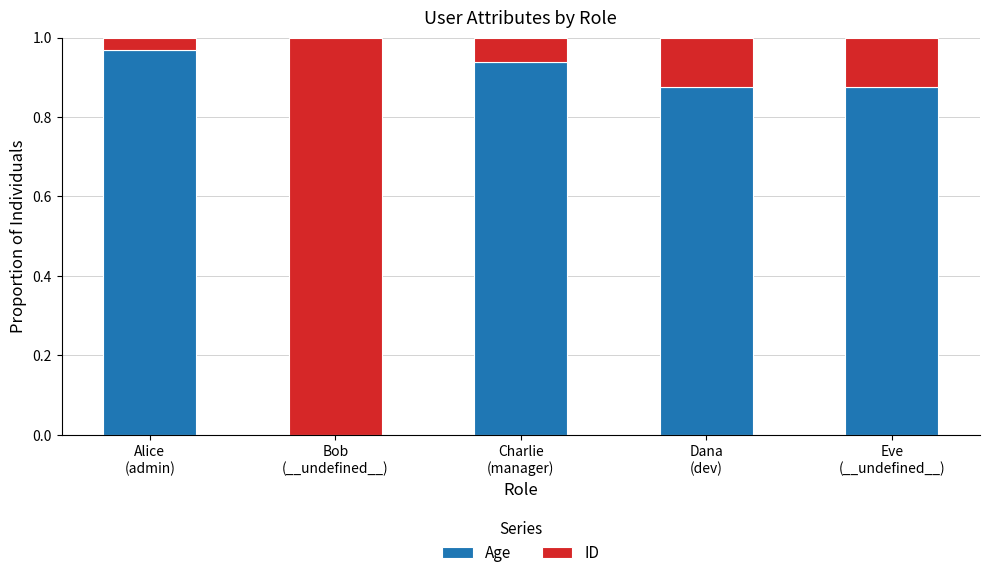

What is the sum of all Age values?

3.7